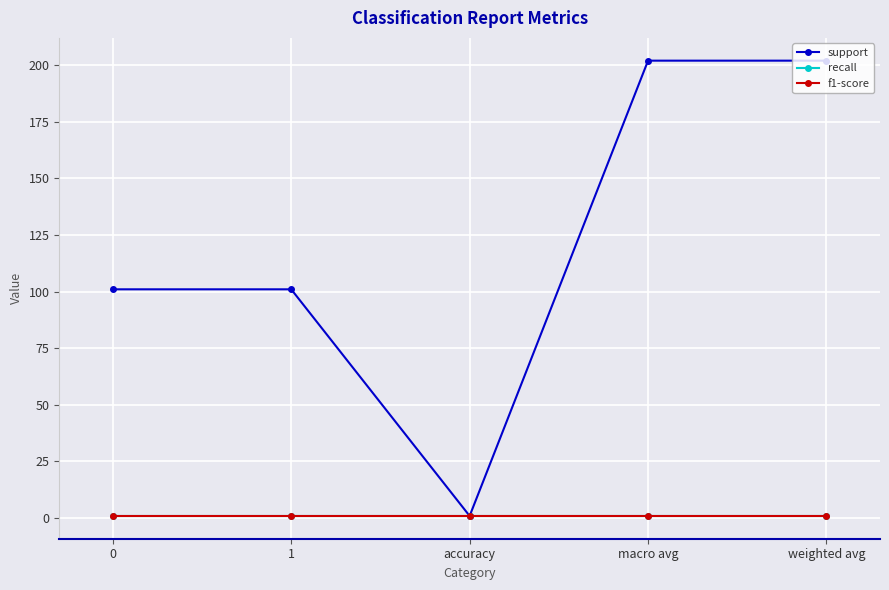

Does the chart have visible grid lines?

Yes